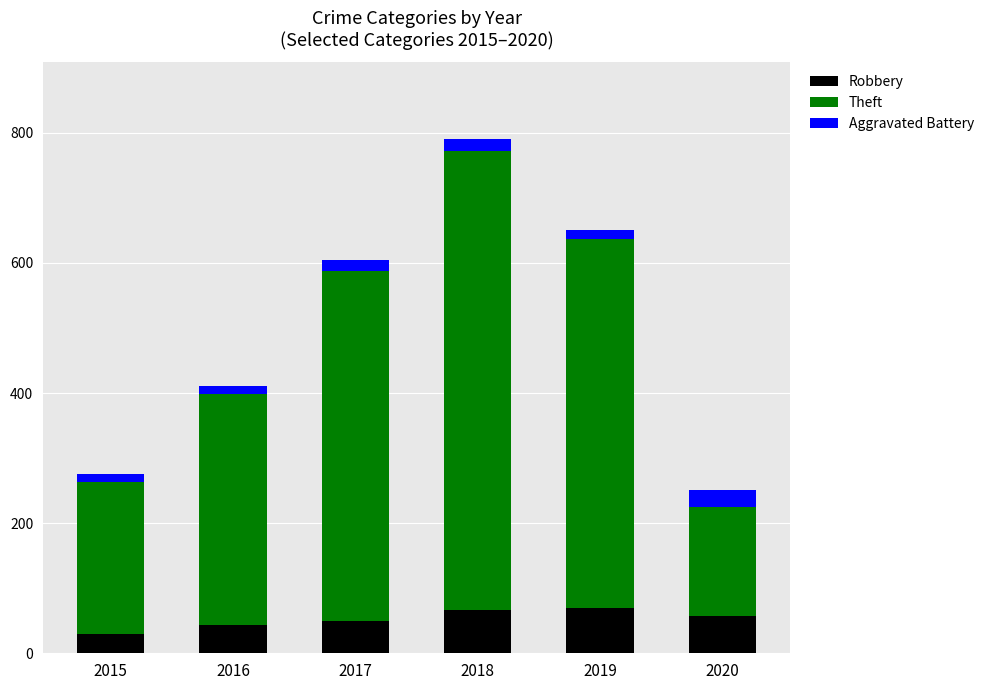

At which category is the sum across all series the highest?

2018